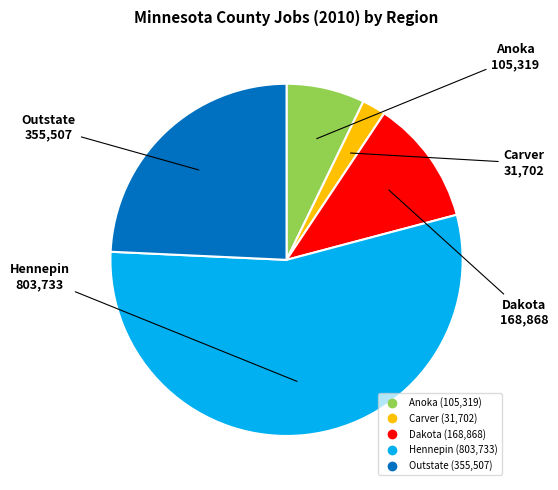

Which has a higher value, Hennepin or Outstate?

Hennepin